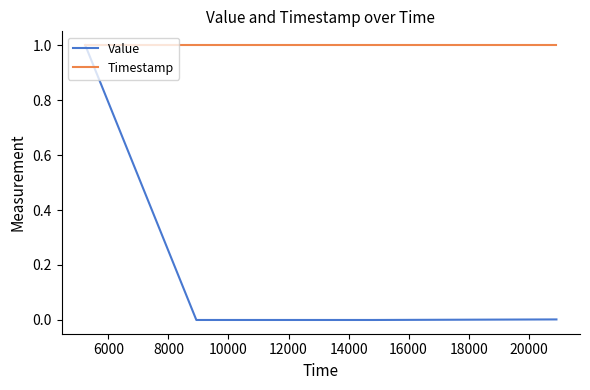

Which series has the widest spread of values?

Value